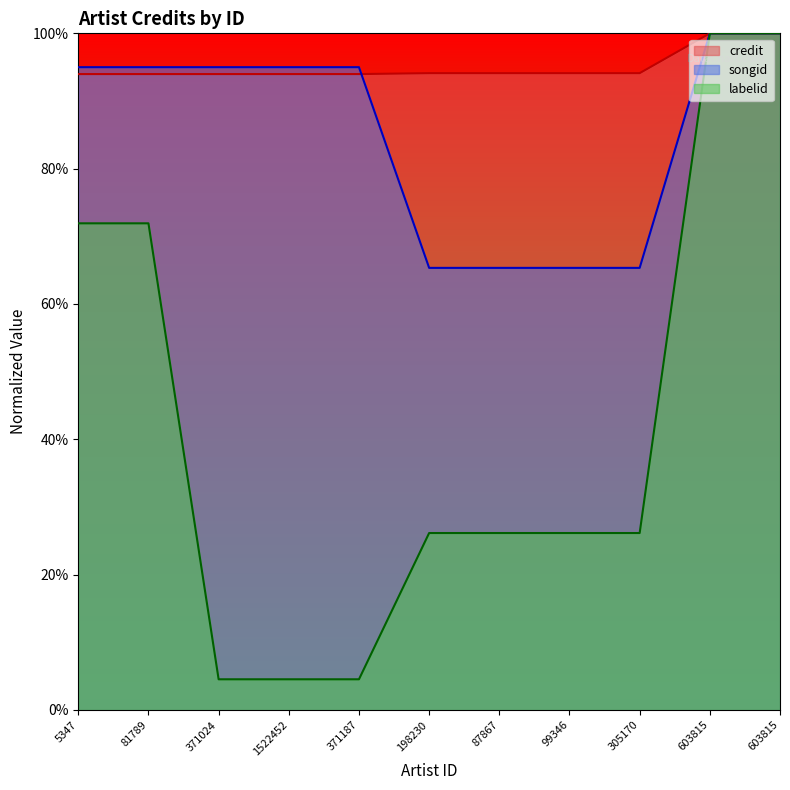

True or false: songid has more than 1 interior local peaks.

False